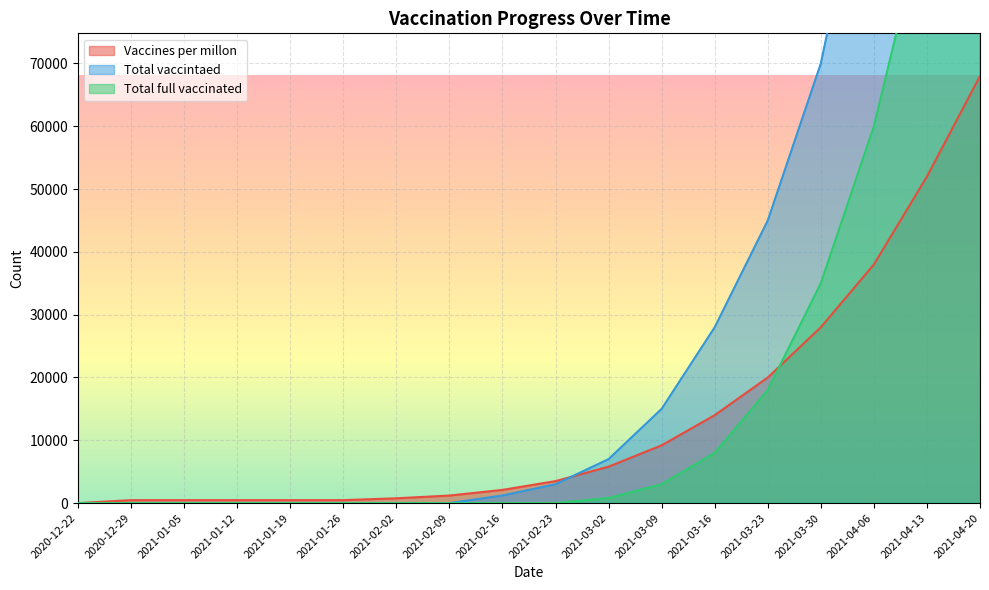

How many data points does each series have?

18